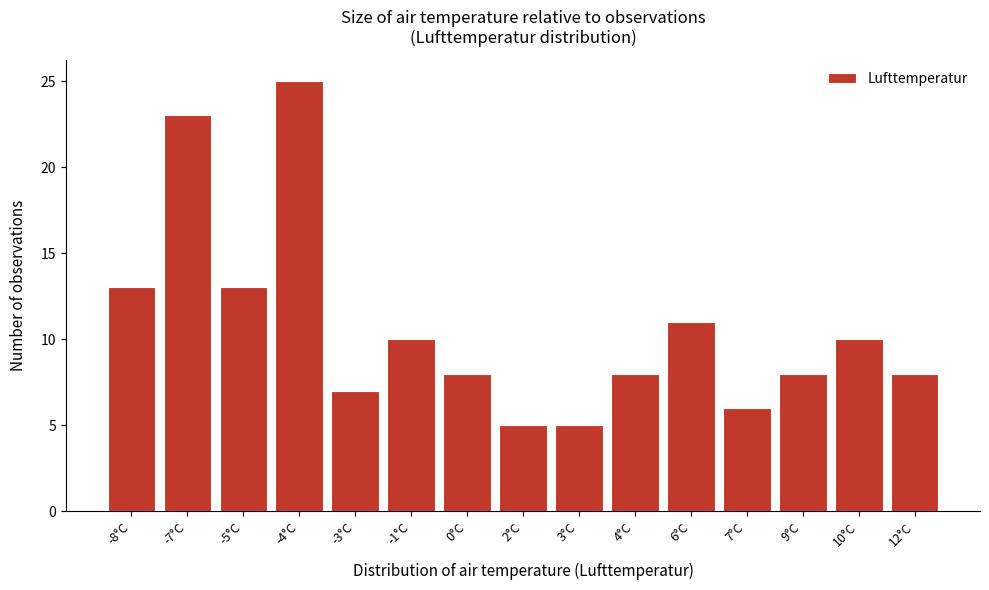

Reading left to right, what are all the values shown in this chart?

13	23	13	25	7	10	8	5	5	8	11	6	8	10	8